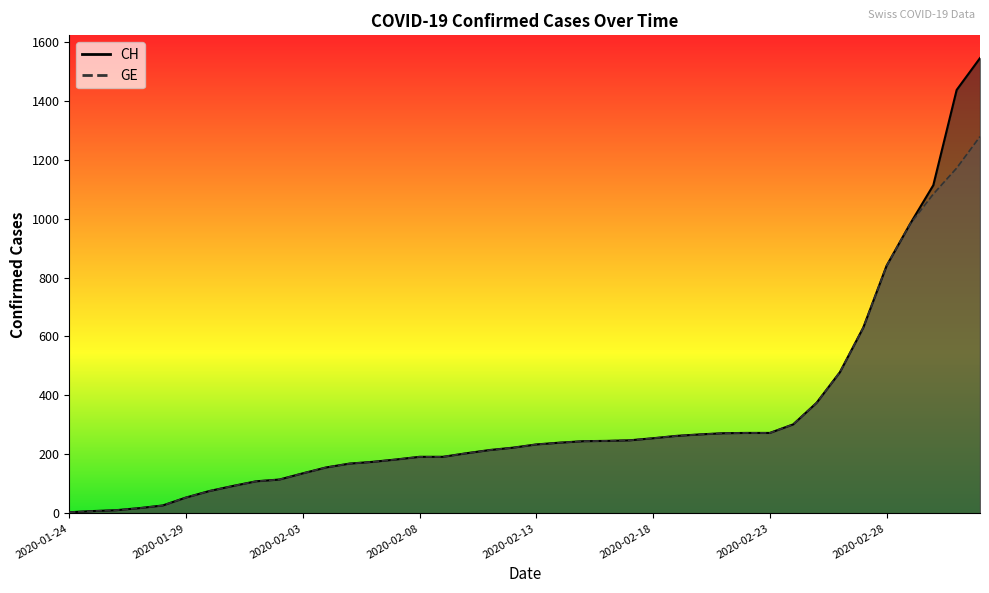

True or false: GE and CH intersect in this chart.

False